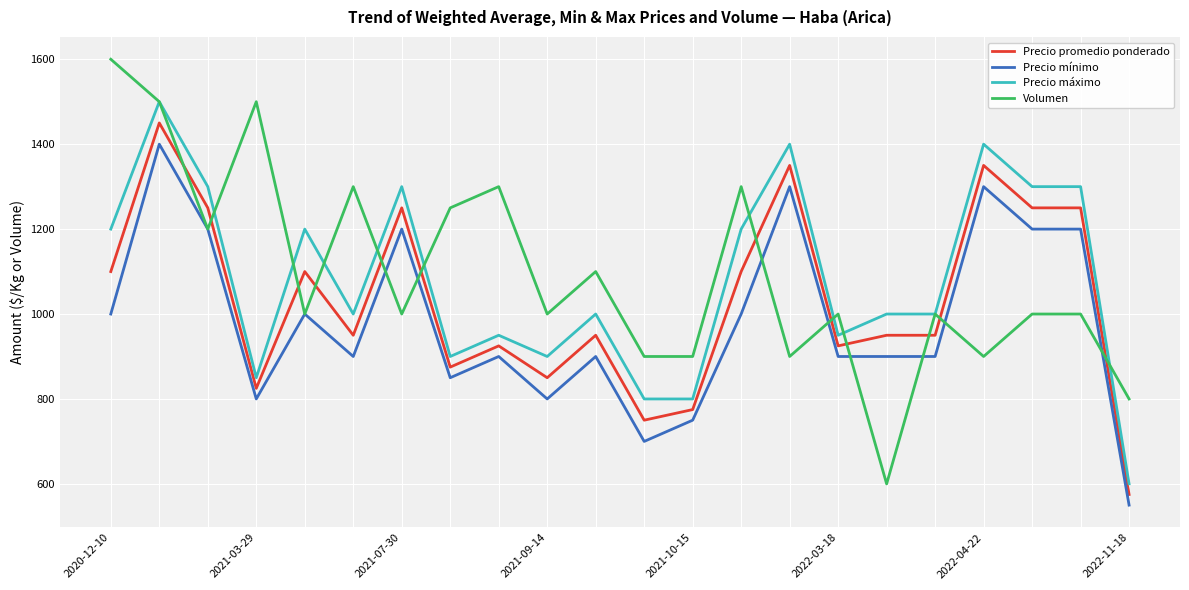

What is the average value of the Precio mínimo series?

984